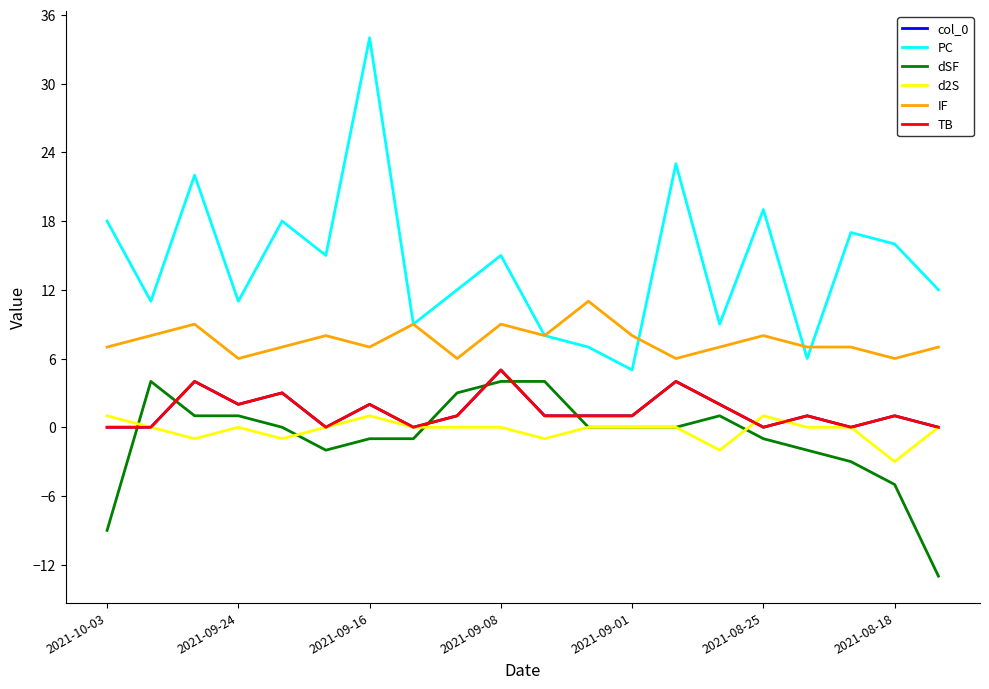

Is this an area chart (filled region under the line)?

No